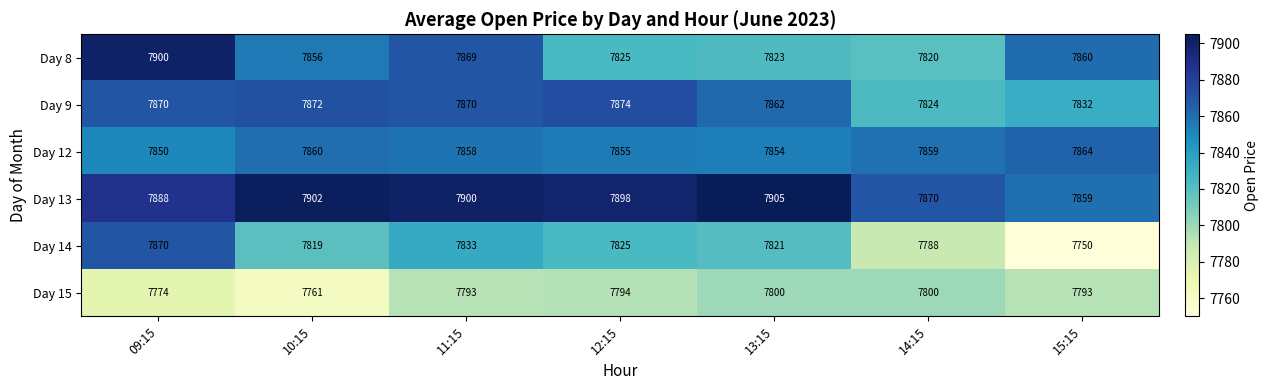

Rank the series at 11:15 from lowest to highest value.

Day 15, Day 14, Day 12, Day 8, Day 9, Day 13